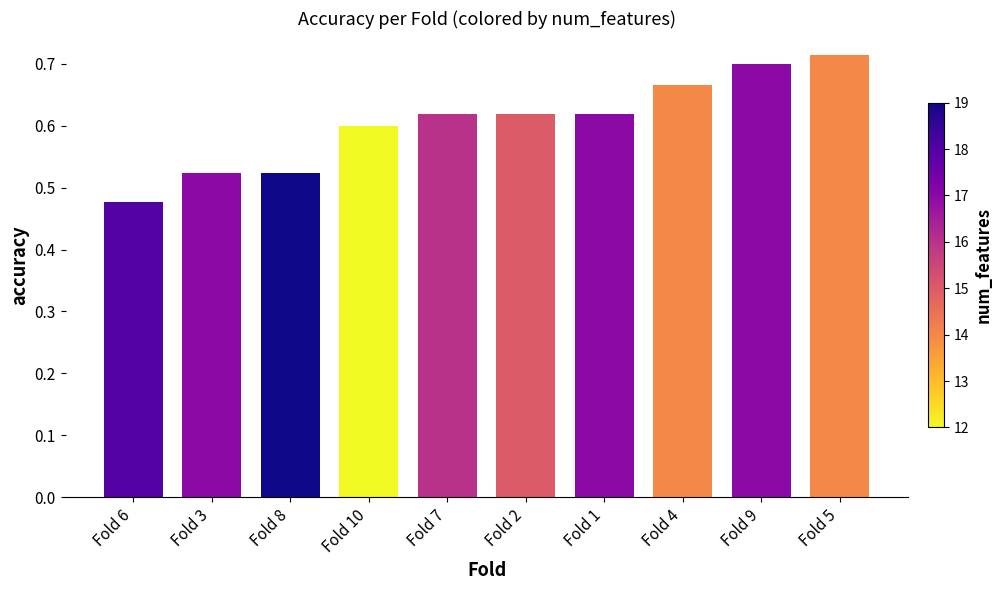

The chart shows a value of 1.0 at Fold 7. True or false?

False